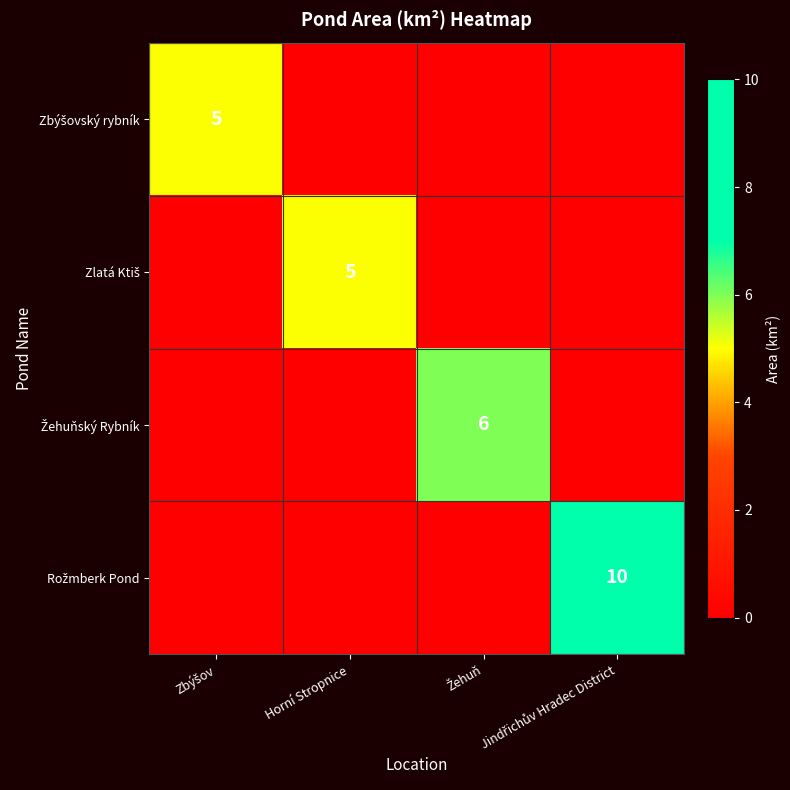

Is the value of Rožmberk Pond at Horní Stropnice greater than the value of Žehuňský Rybník at Žehuň?

No